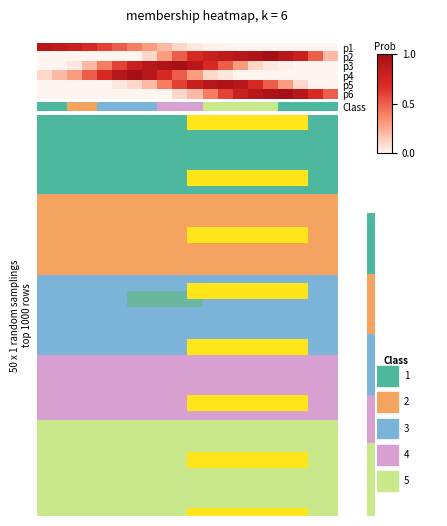

List the series in order of their peak value, lowest first.

p1, p5, p2, p3, p4, p6